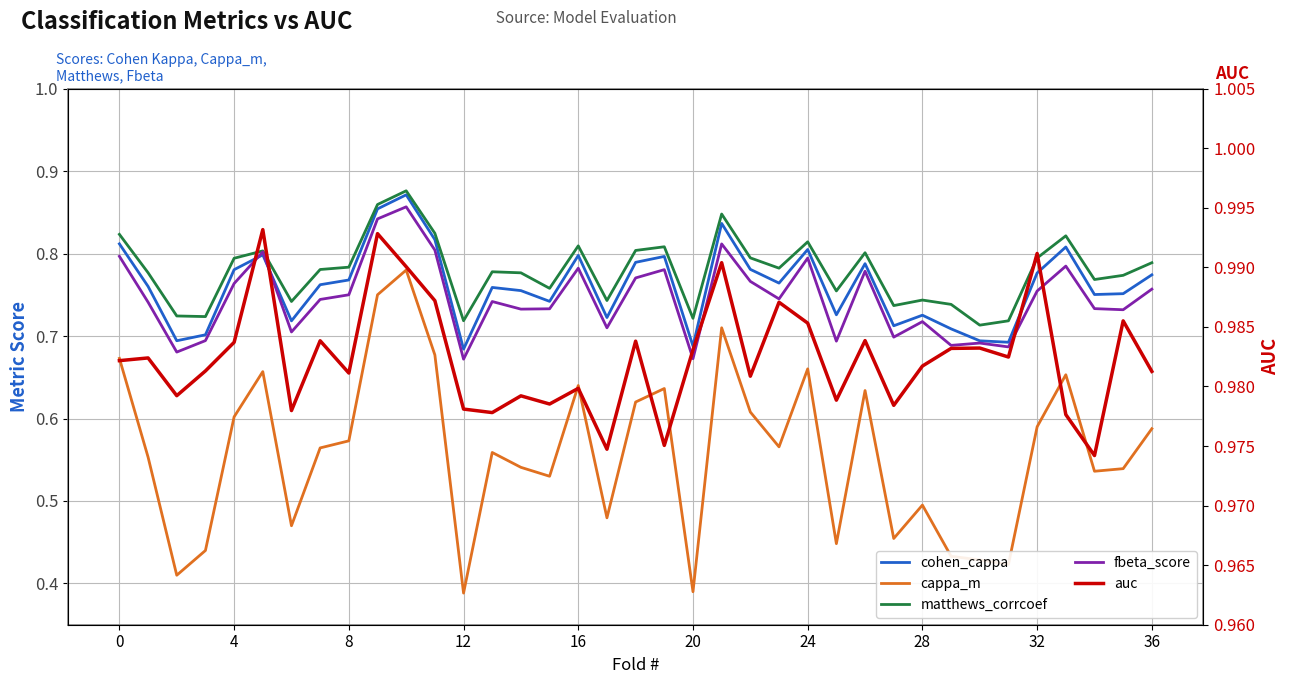

What is the sum of all fbeta_score values?

27.6